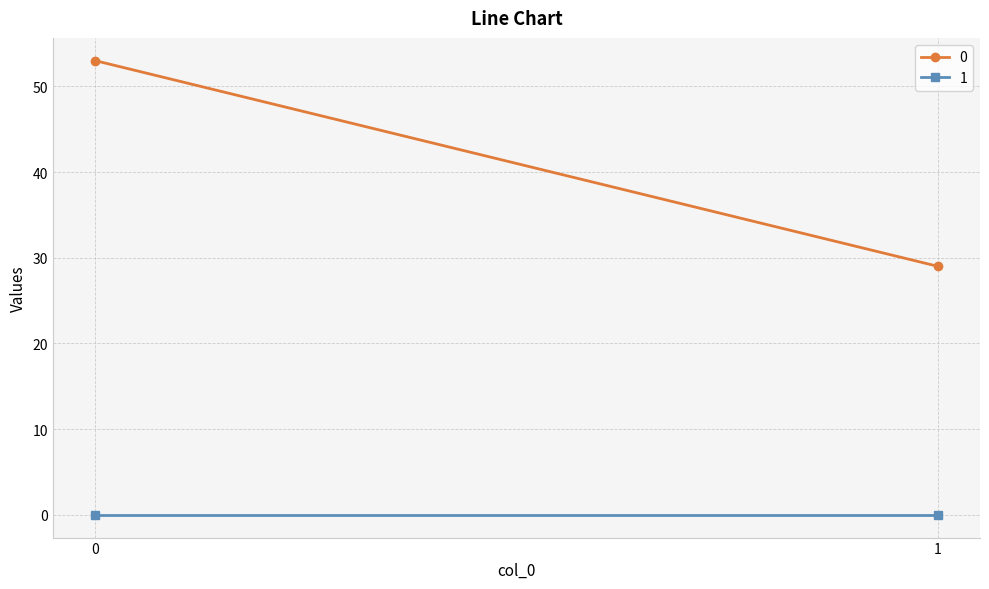

Reading left to right, transcribe all the data shown in this chart.

0: 53	29
1: 0	0